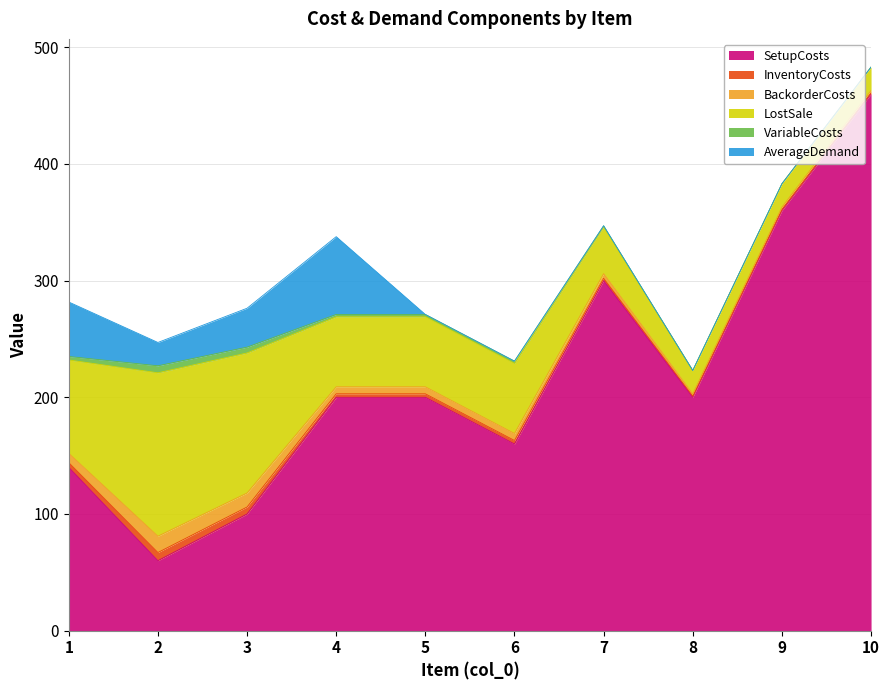

Is it true that SetupCosts equals 220.9 at 9?

False